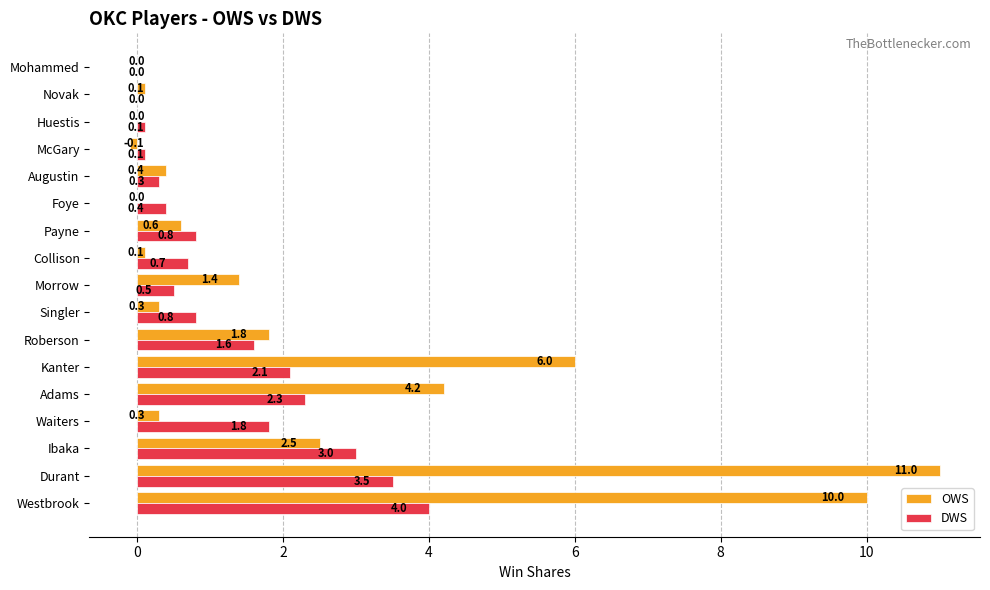

What value does the DWS series have at Foye?

0.4